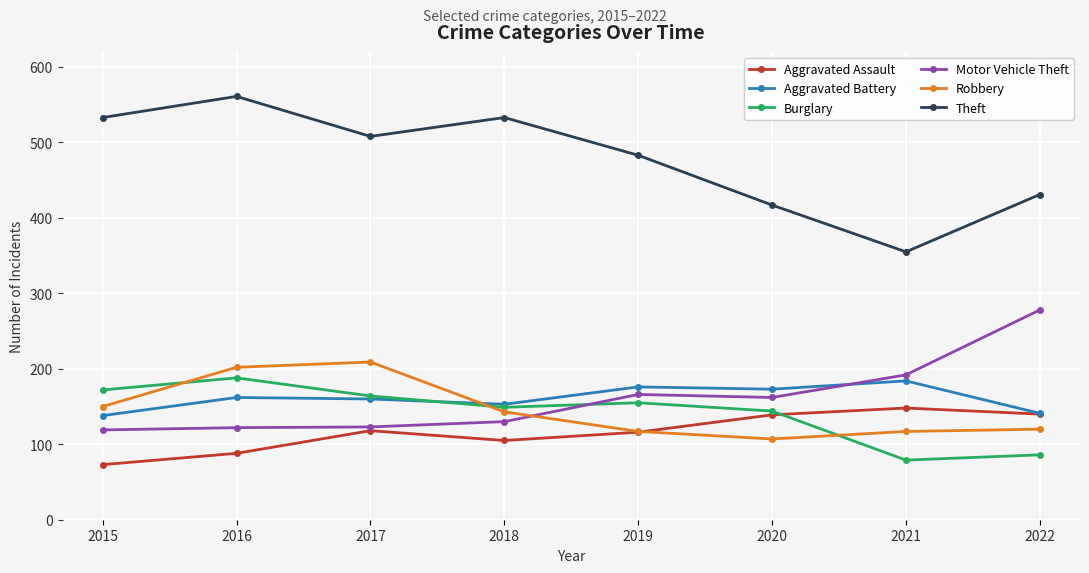

Is the value of Burglary at 2015 greater than the value of Aggravated Assault at 2020?

Yes